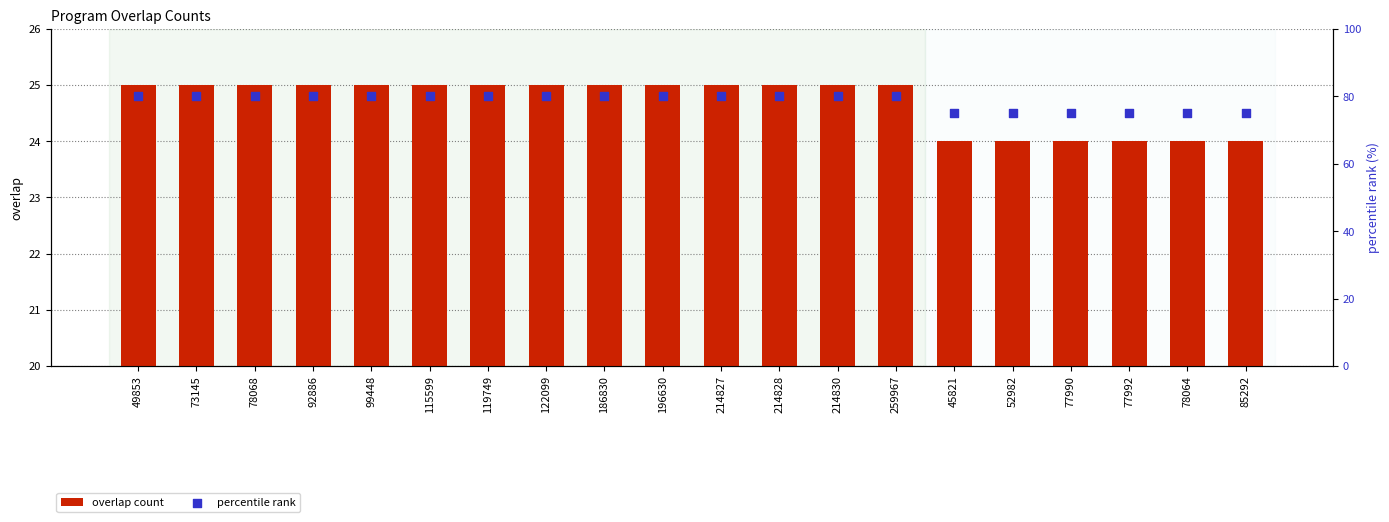

What is the total value across all series at 77990?

99